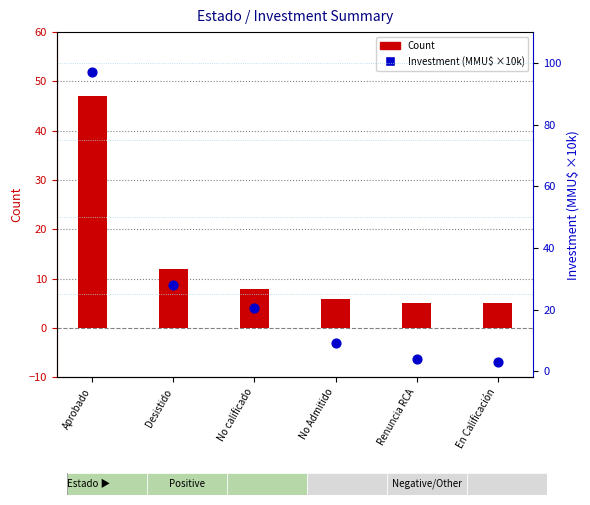

Which series reaches the minimum Y coordinate?

Investment (MMU$ x10k)